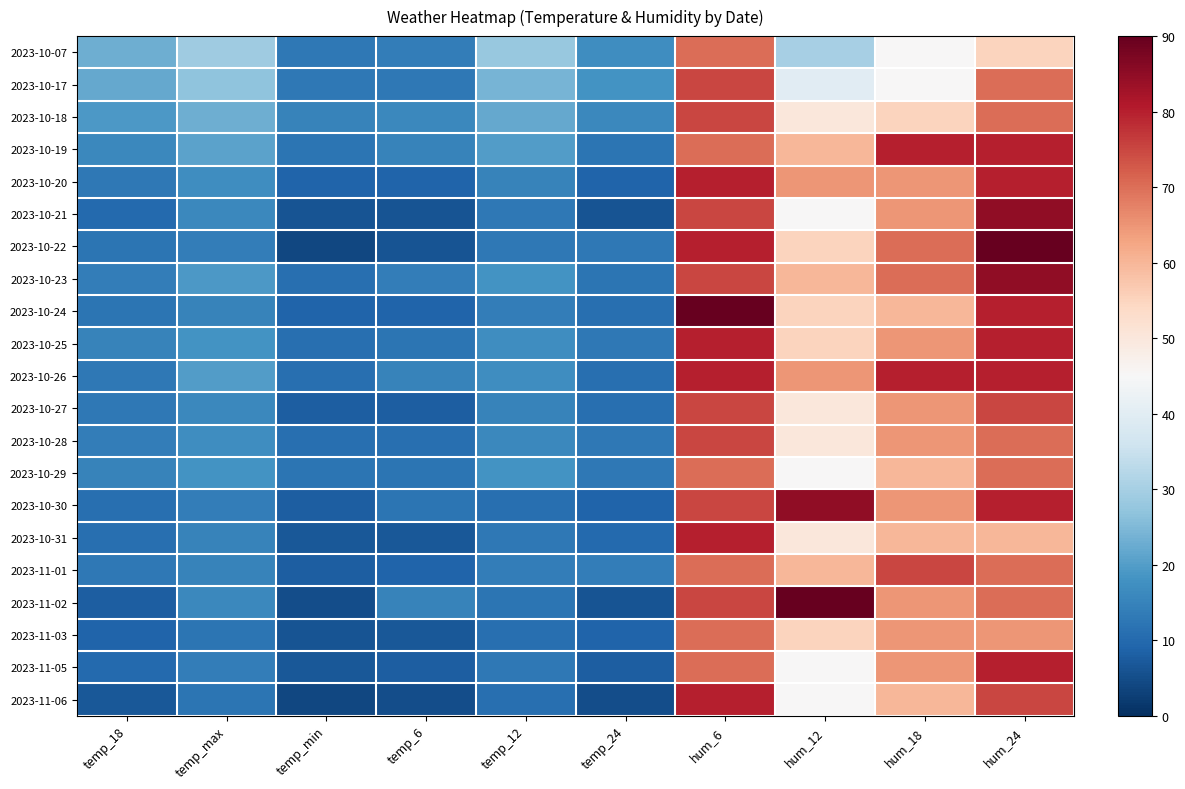

Count the number of data series in this chart.

21